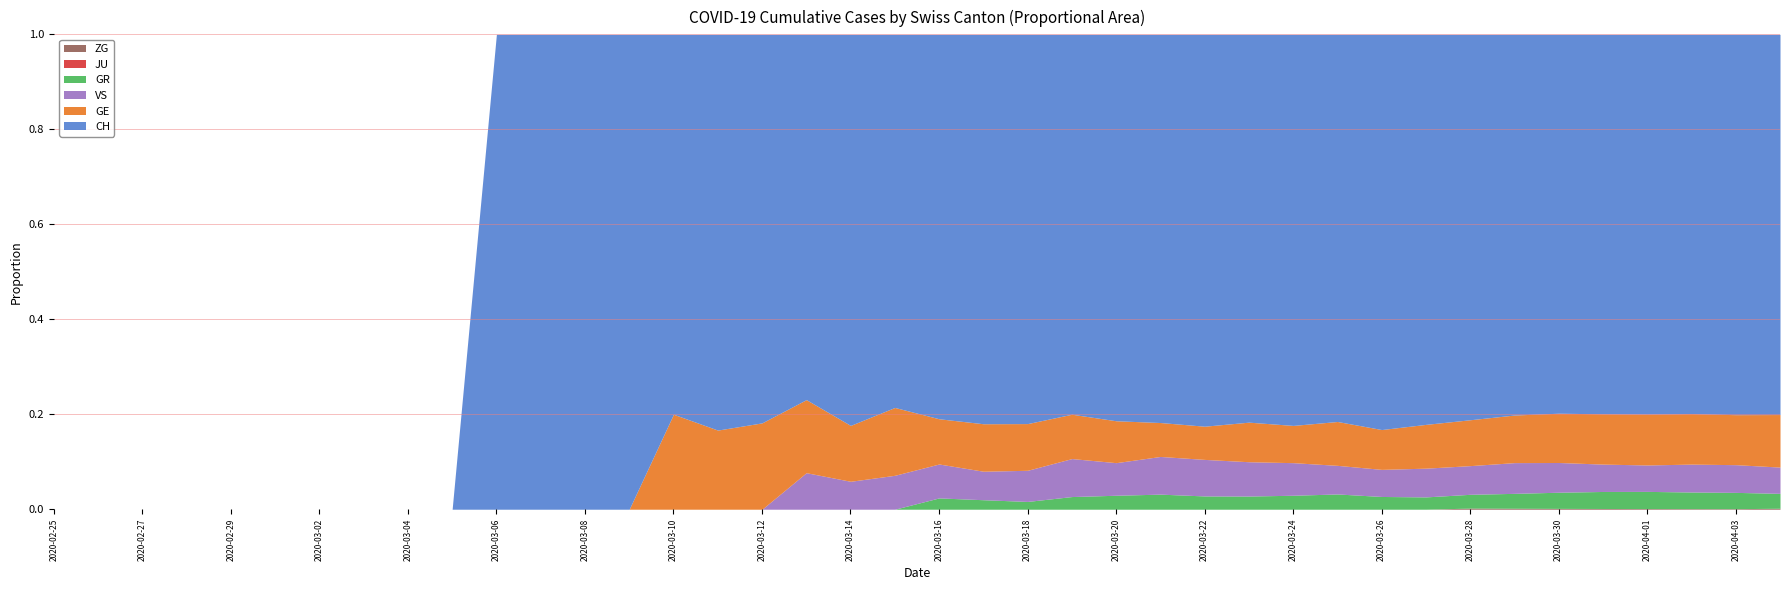

True or false: JU and GE cross at least once.

False